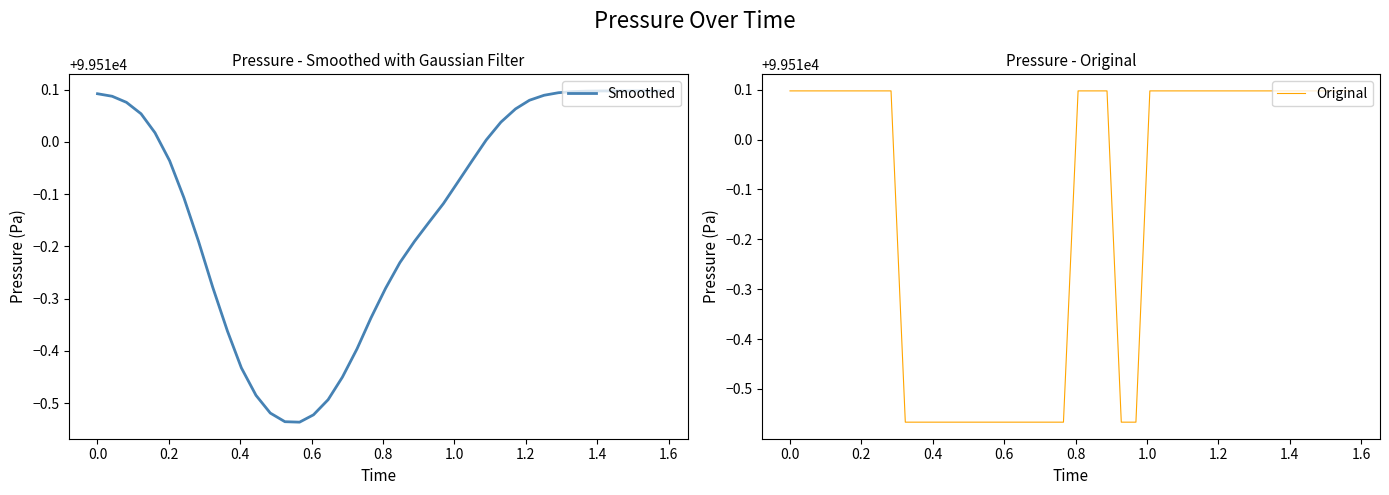

What is the maximum value for Original?

99510.1